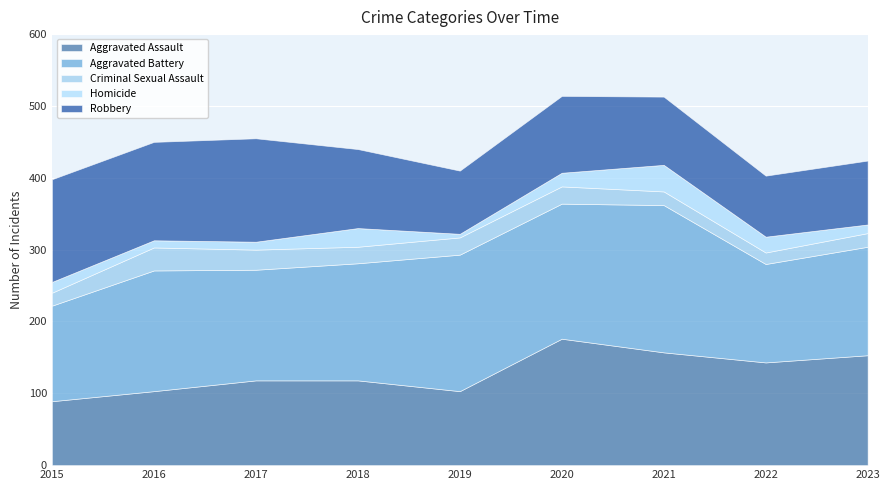

True or false: Criminal Sexual Assault has a value of 13 at 2023.

False